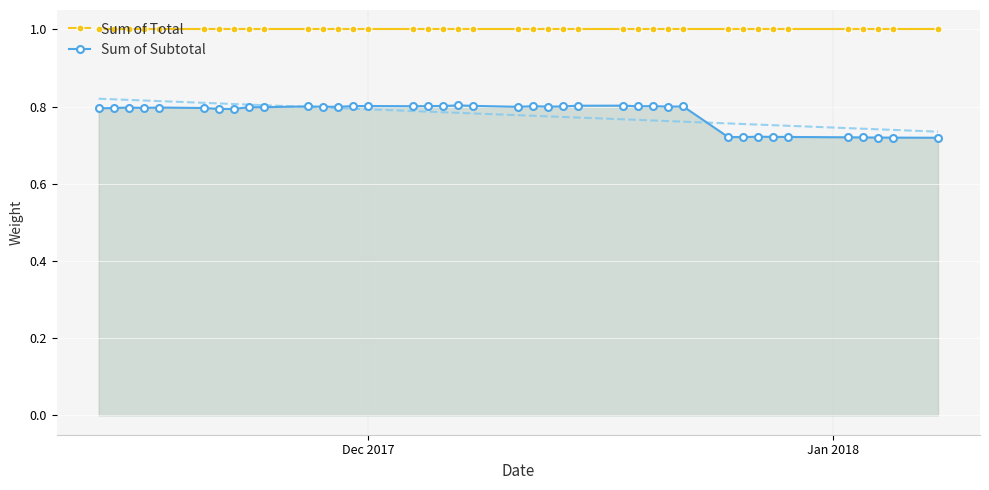

True or false: Sum of Total and Sum of Subtotal intersect in this chart.

False